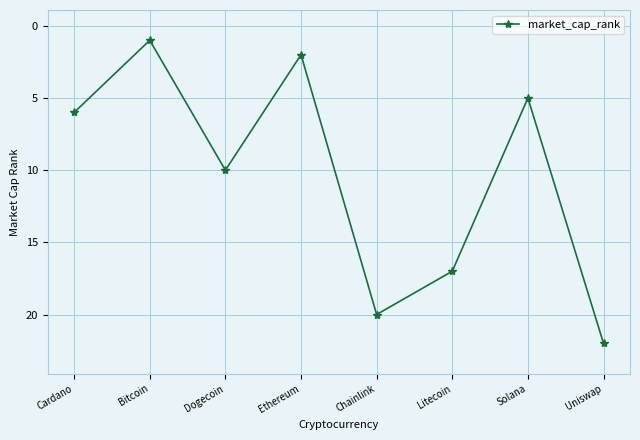

What is the difference between the second highest and minimum values?

19